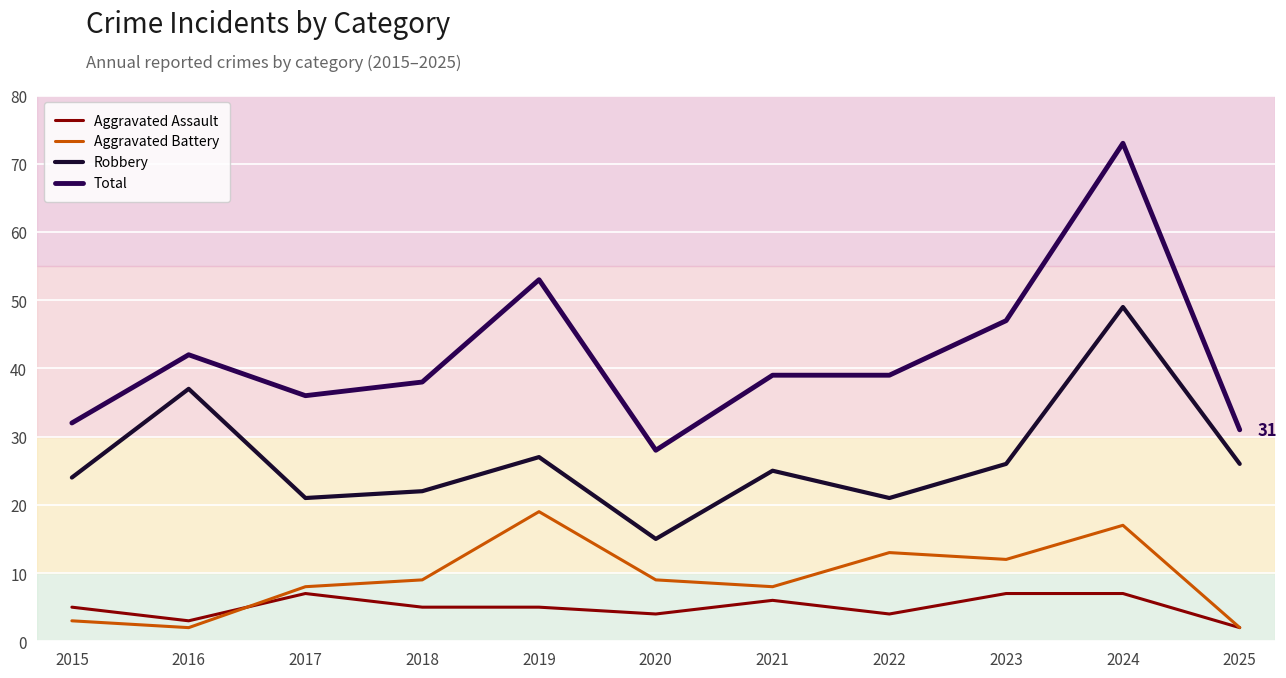

Is it true that Aggravated Assault equals 2 at 2025?

True